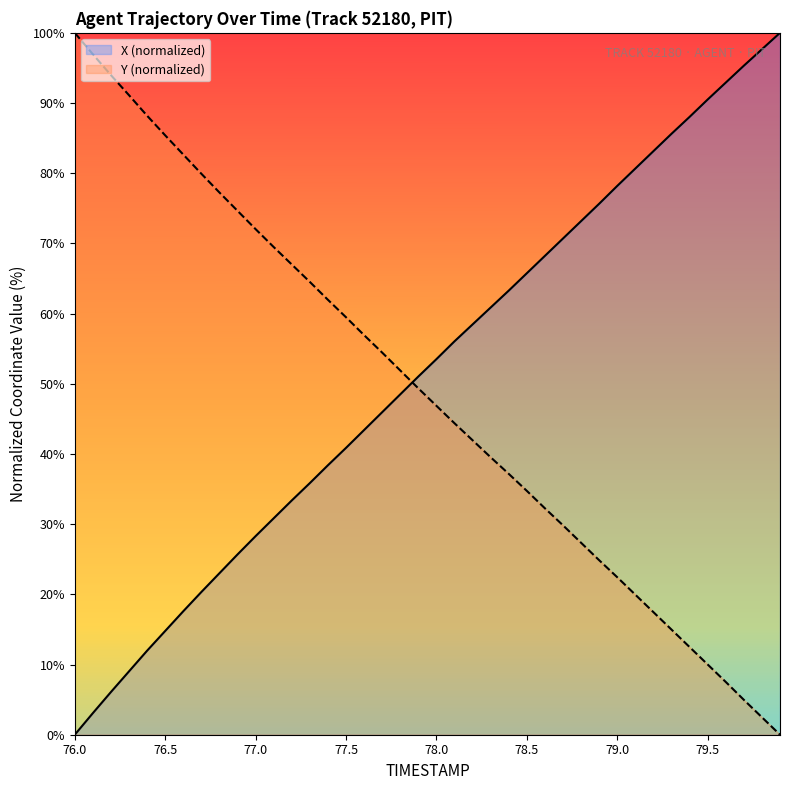

How many values in the Y (normalized) series are below 49?

20